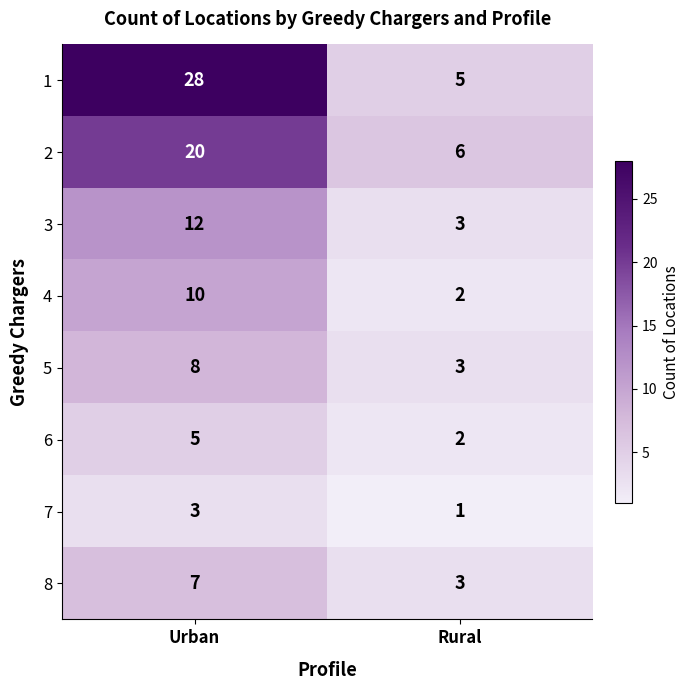

What is the approximate value of 2 at Urban, to the nearest 5?

20